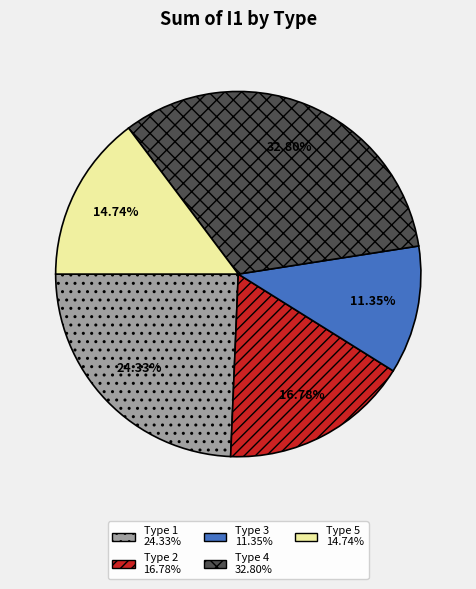

To the nearest percent, what is the average slice percentage?

20%